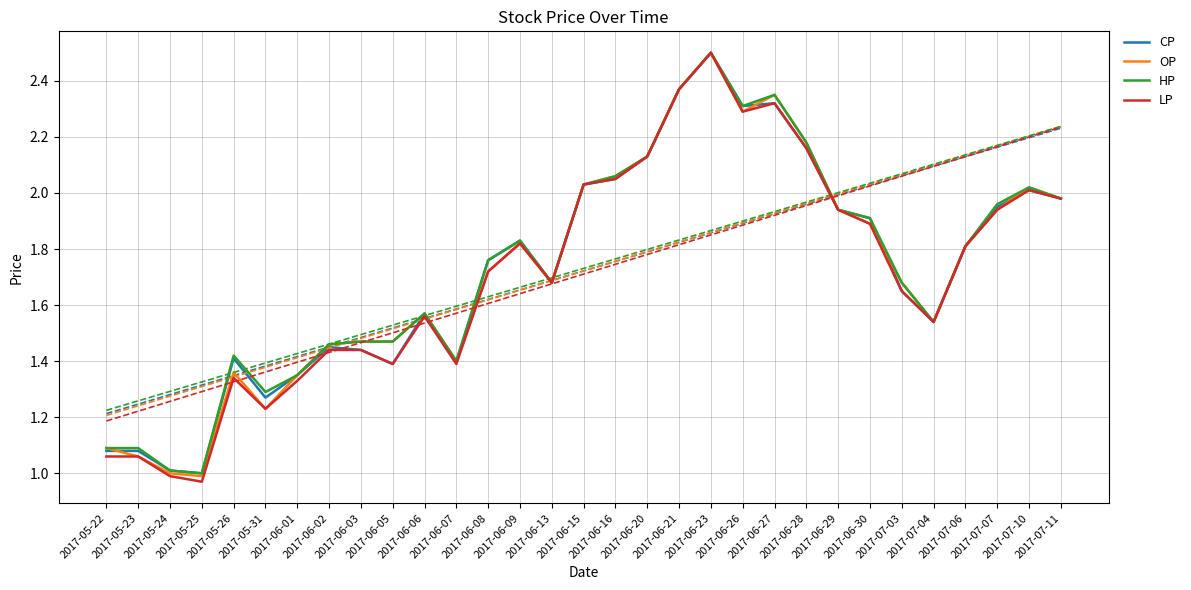

What are all the series names shown in the legend?

CP, OP, HP, LP